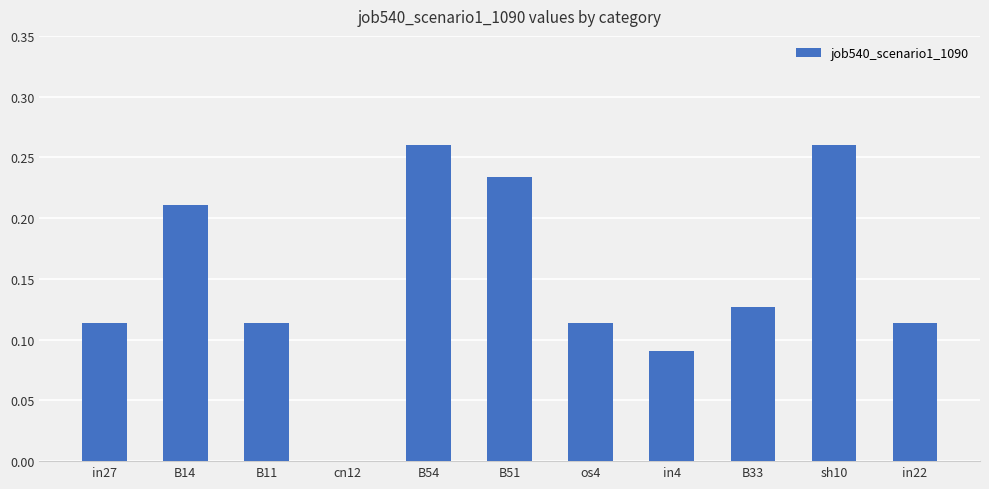

What is the sum of all values?

1.6